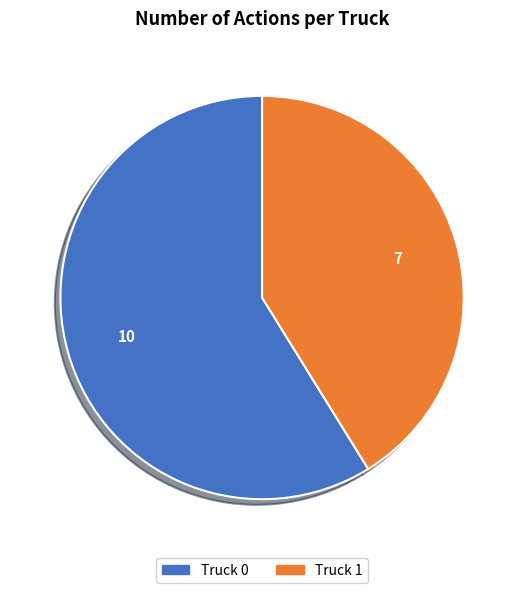

What is the ratio of the value at Truck 0 to the value at Truck 1?

1.4